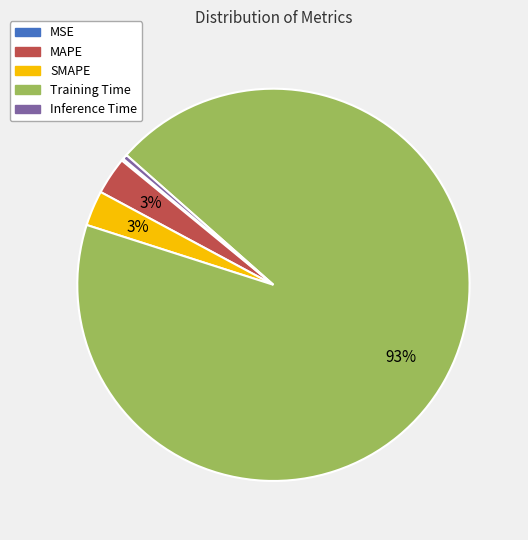

Combined, do Inference Time and SMAPE account for over 50%?

No